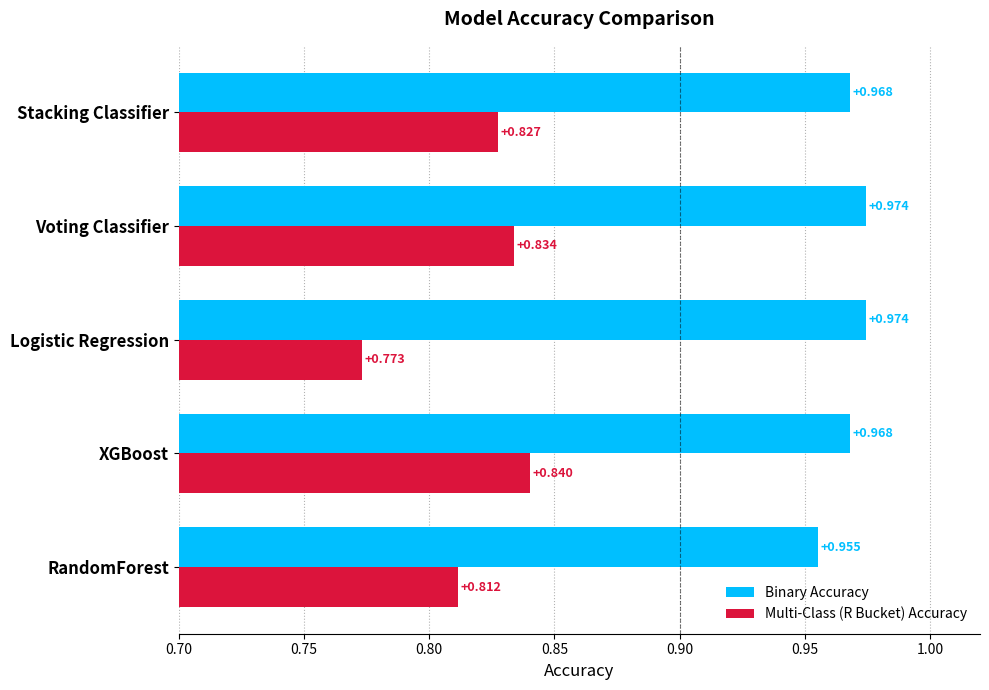

Which series has the largest total across all categories?

Binary Accuracy